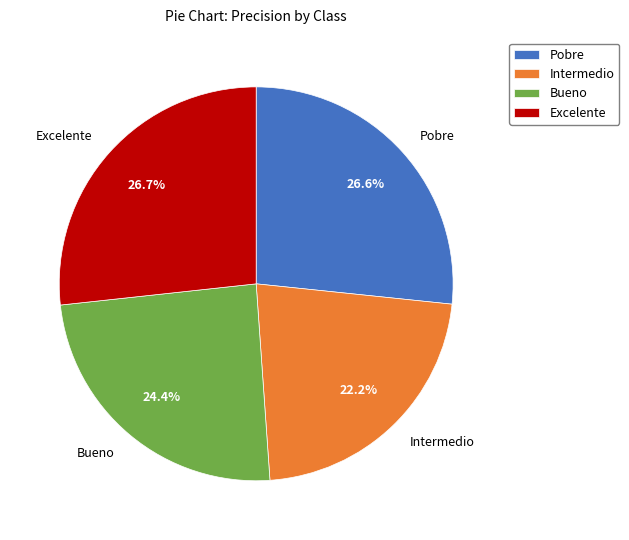

True or false: Bueno accounts for 24% of the total.

True